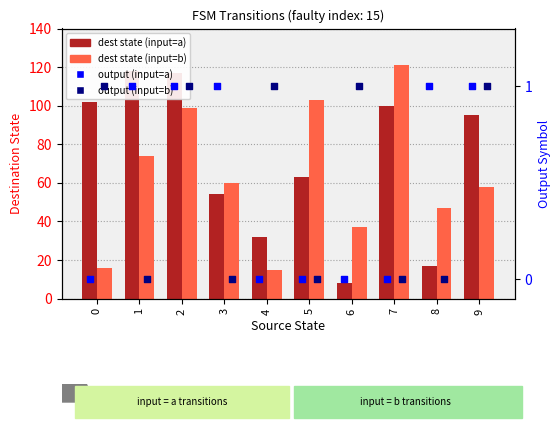

At how many categories does at least one series exceed 4?

10